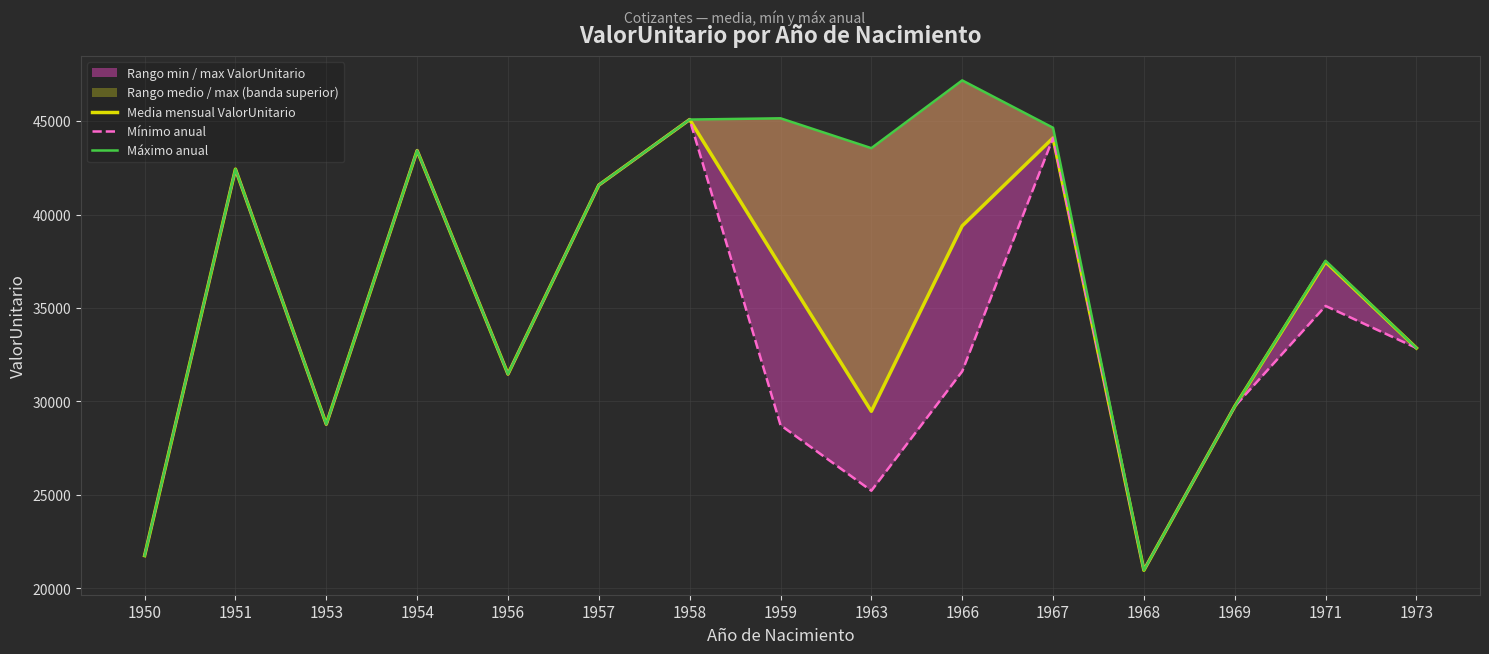

True or false: Media mensual ValorUnitario and Mínimo anual intersect in this chart.

False